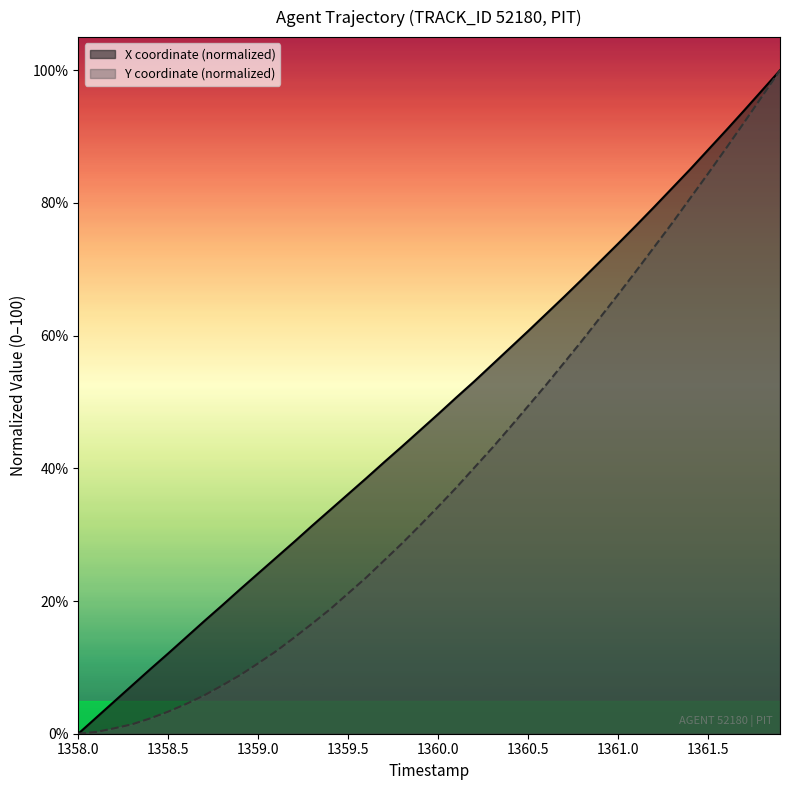

Rank the series by their average value, from highest to lowest.

X coordinate (normalized), Y coordinate (normalized)